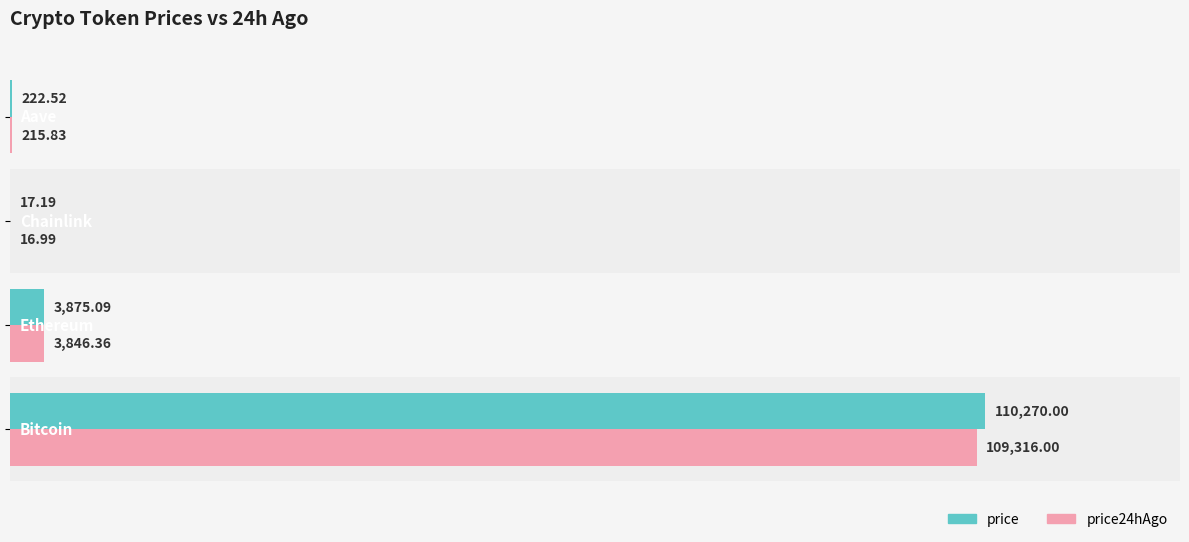

What is the sum of all price24hAgo values?

113395.2